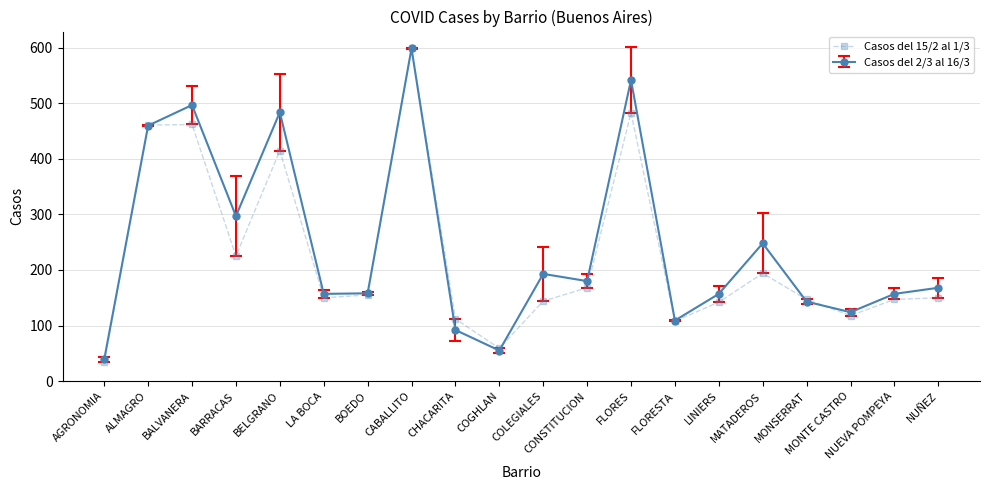

Is the value of Casos del 15/2 al 1/3 at FLORESTA greater than the value of Casos del 2/3 al 16/3 at CHACARITA?

Yes